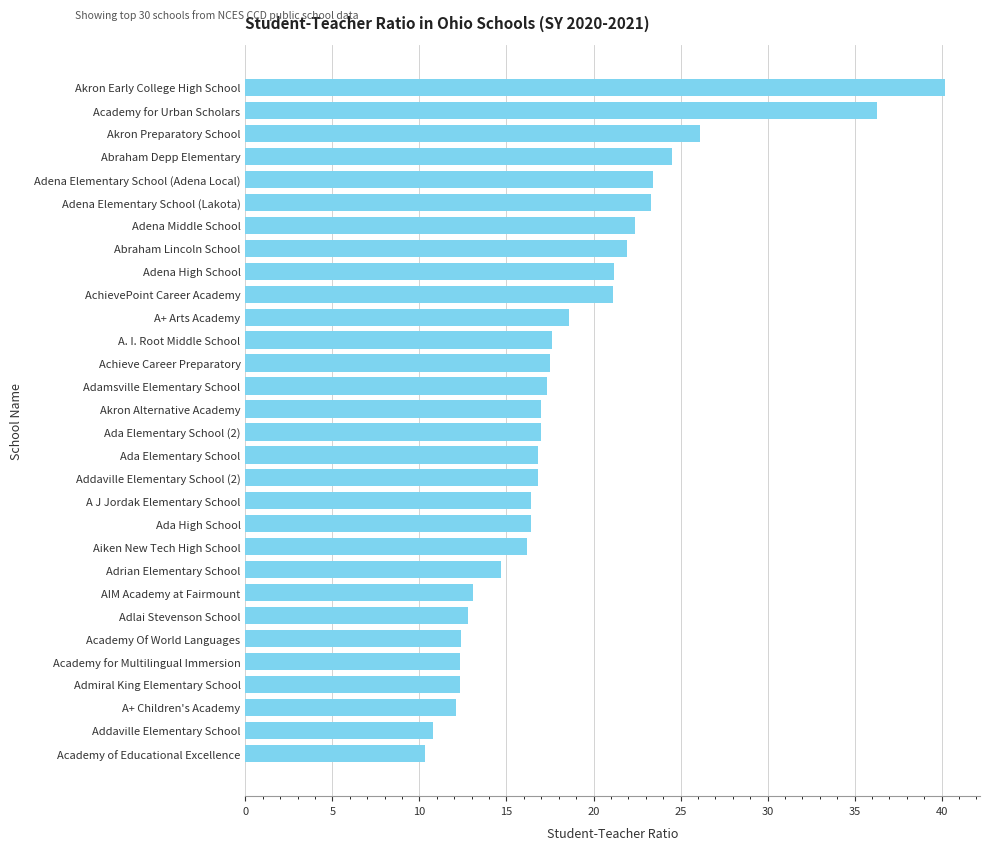

Which label corresponds to the largest value in the chart?

Akron Early College High School